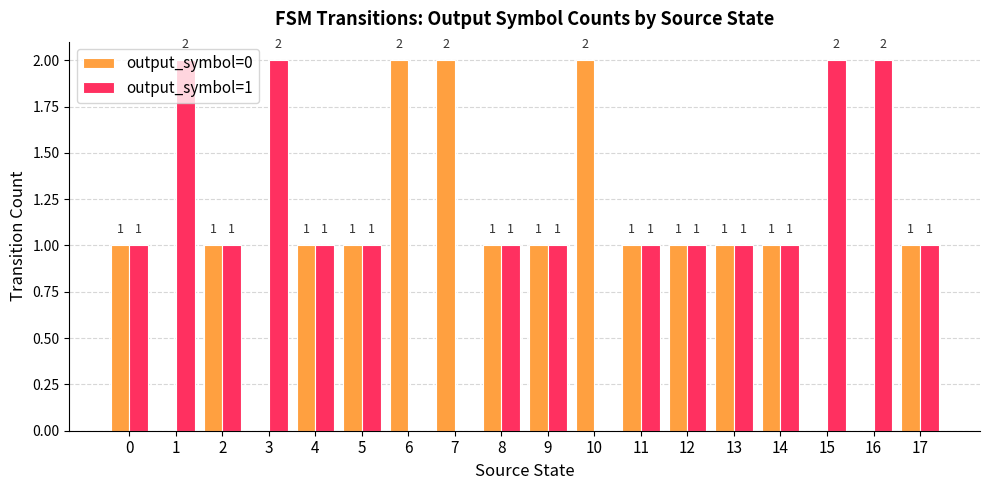

What is the total value across all series at 11?

2